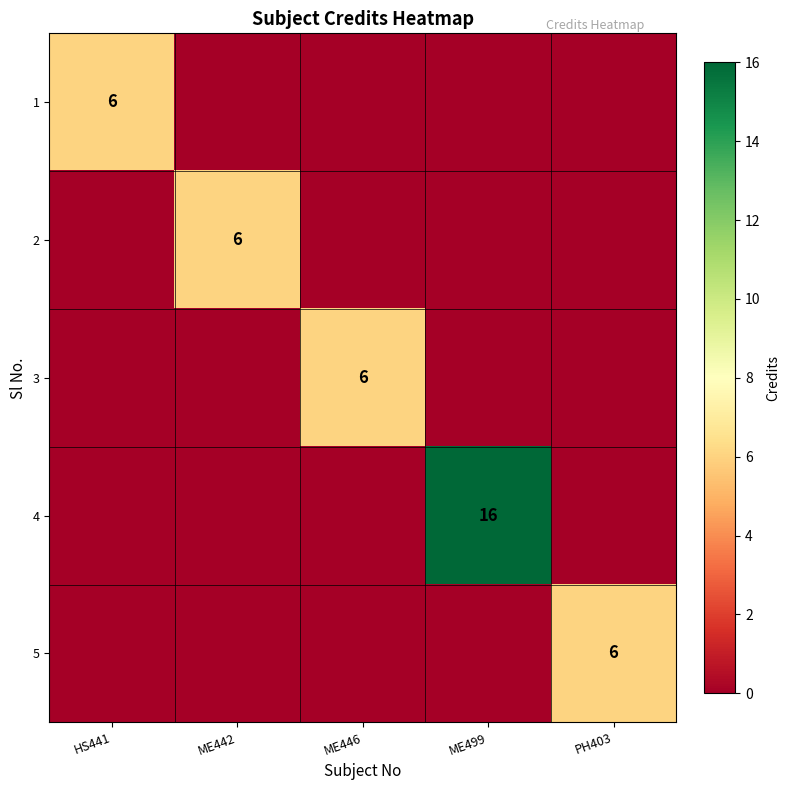

True or false: 1 has a value of 10 at HS441.

False